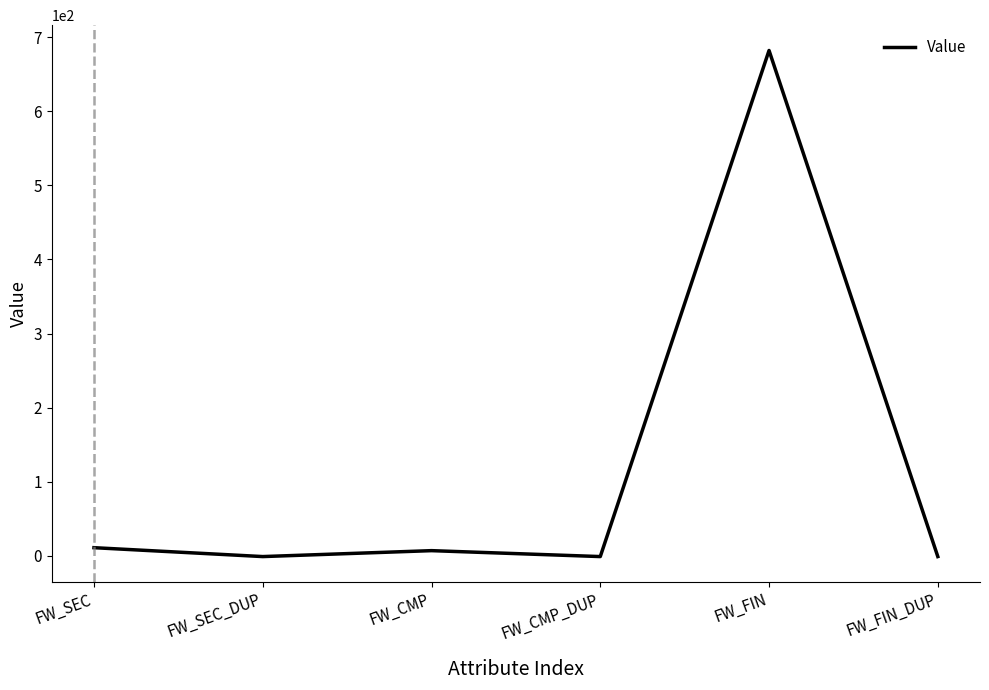

Where is the first local minimum?

FW_SEC_DUP